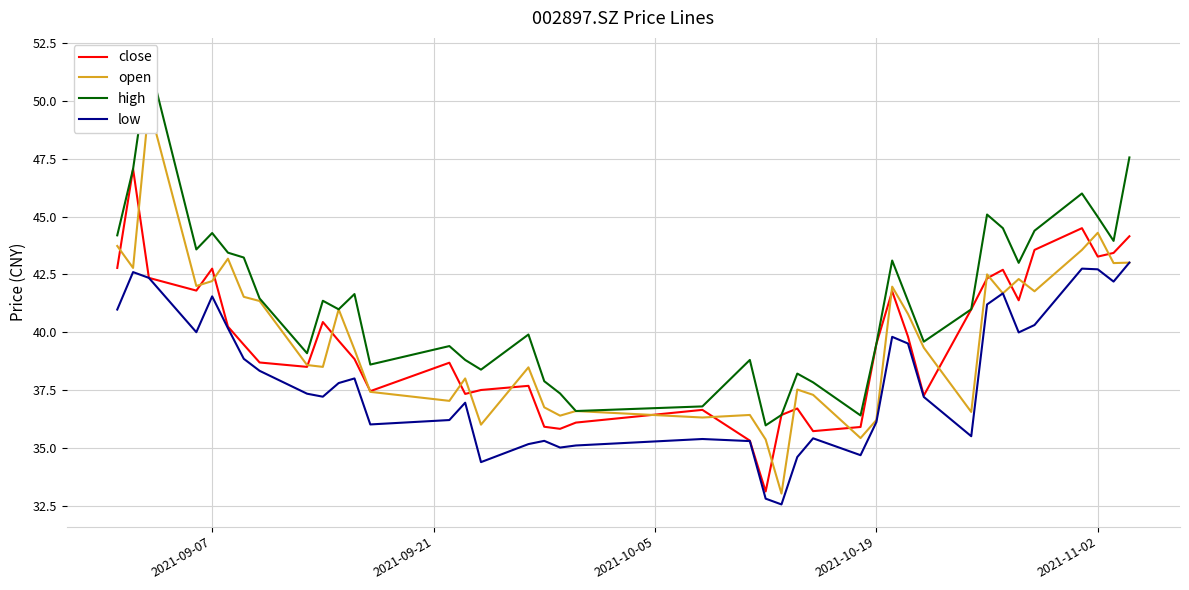

What is the highest value of the close series?

47.1